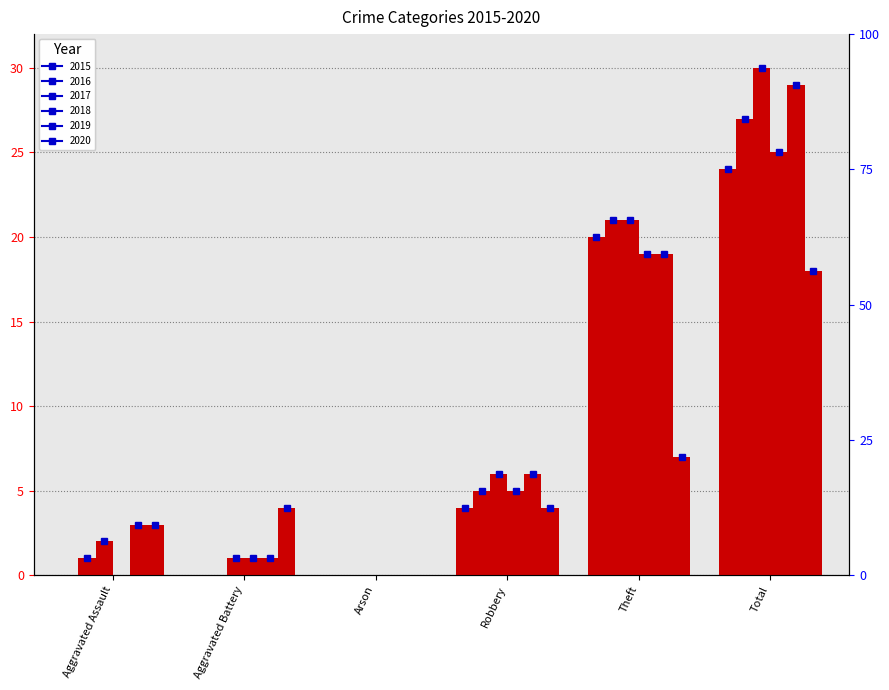

Is it true that 2017 equals 9 at Arson?

False